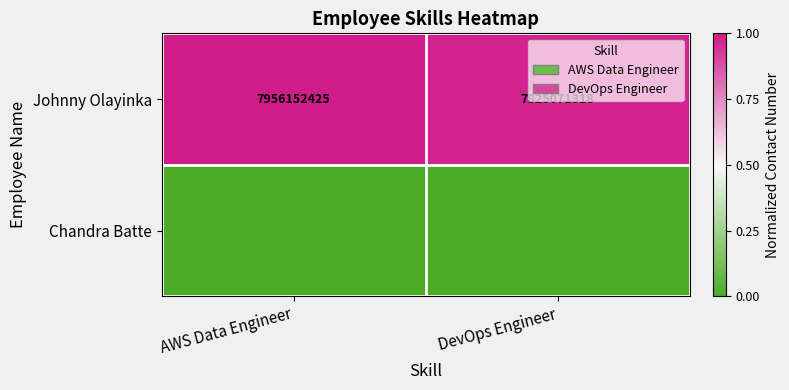

What is the lowest value of the Johnny Olayinka series?

7825071318